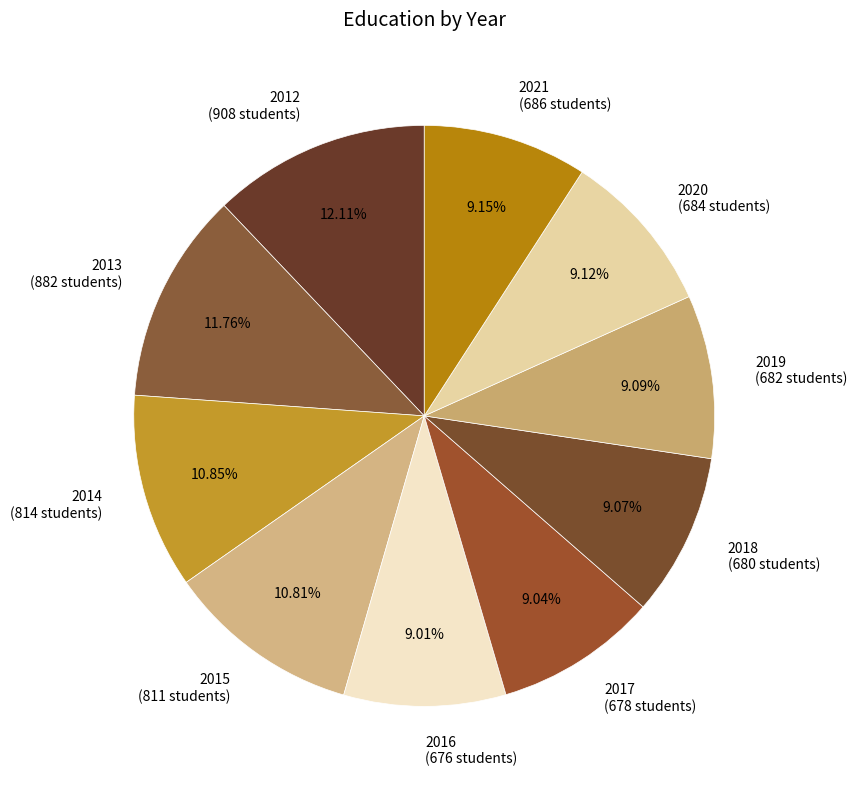

Which has a higher value, 2013 (882 students) or 2017 (678 students)?

2013 (882 students)